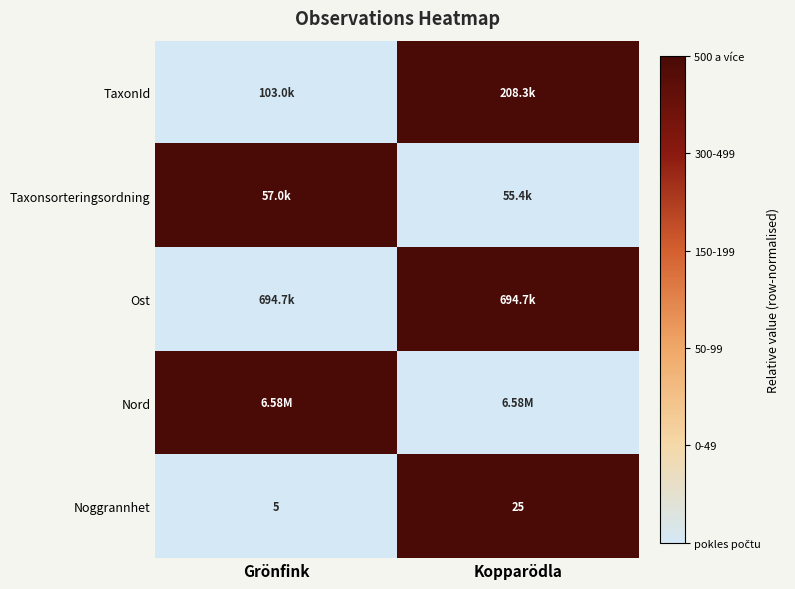

At which category is the sum across all series the highest?

Kopparödla